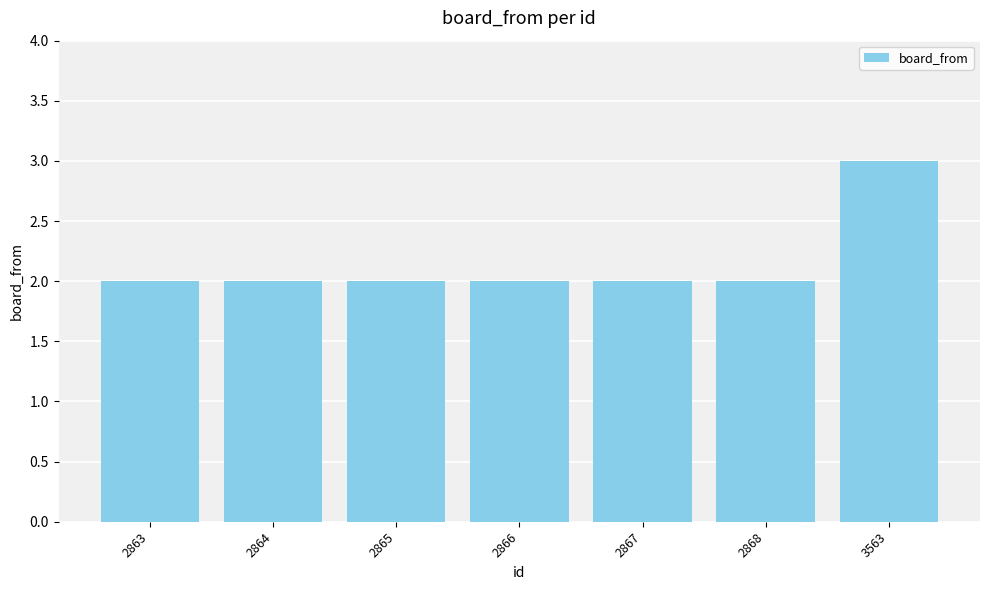

What is the smallest value displayed?

2